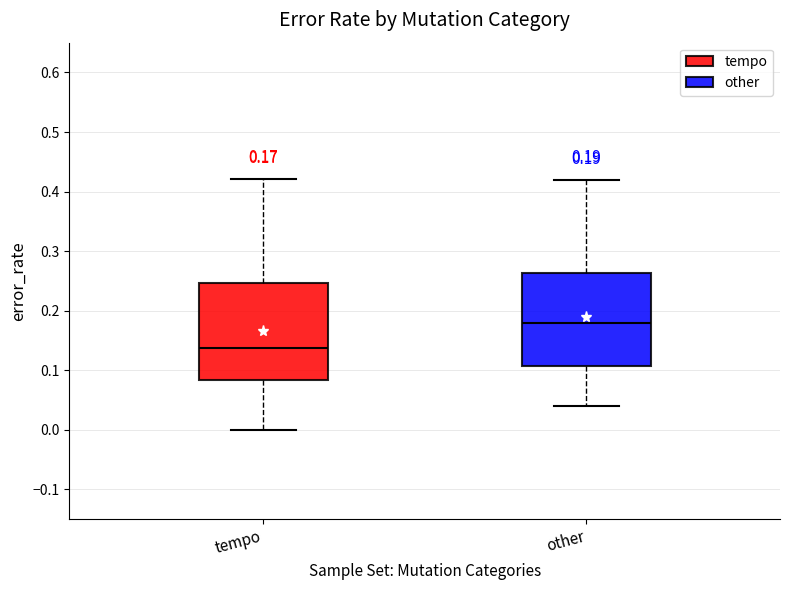

Which box's median line is the lowest?

tempo